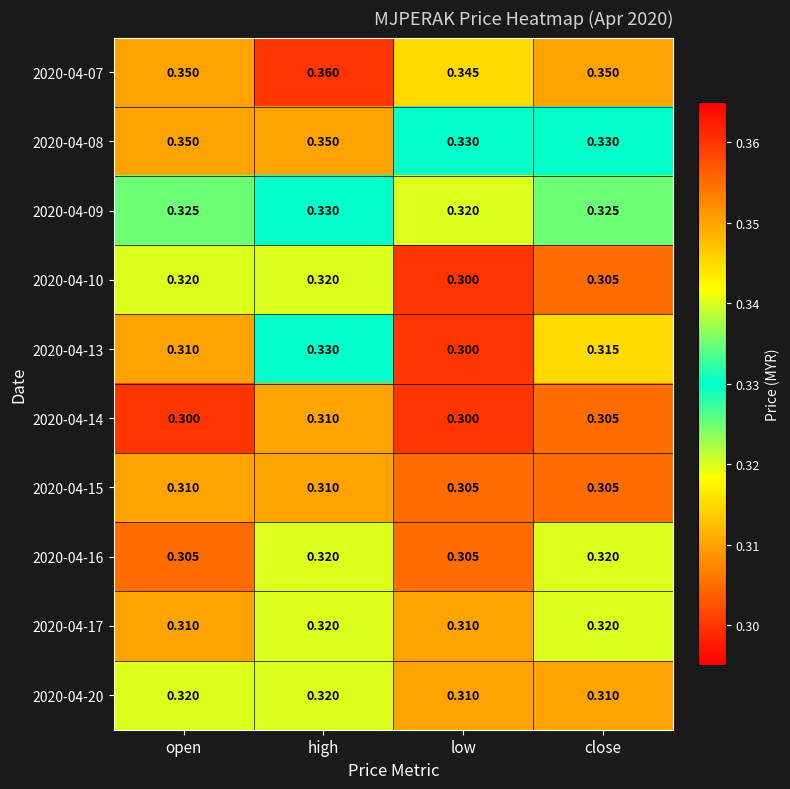

Is the value of 2020-04-16 at high greater than the value of 2020-04-17 at open?

Yes